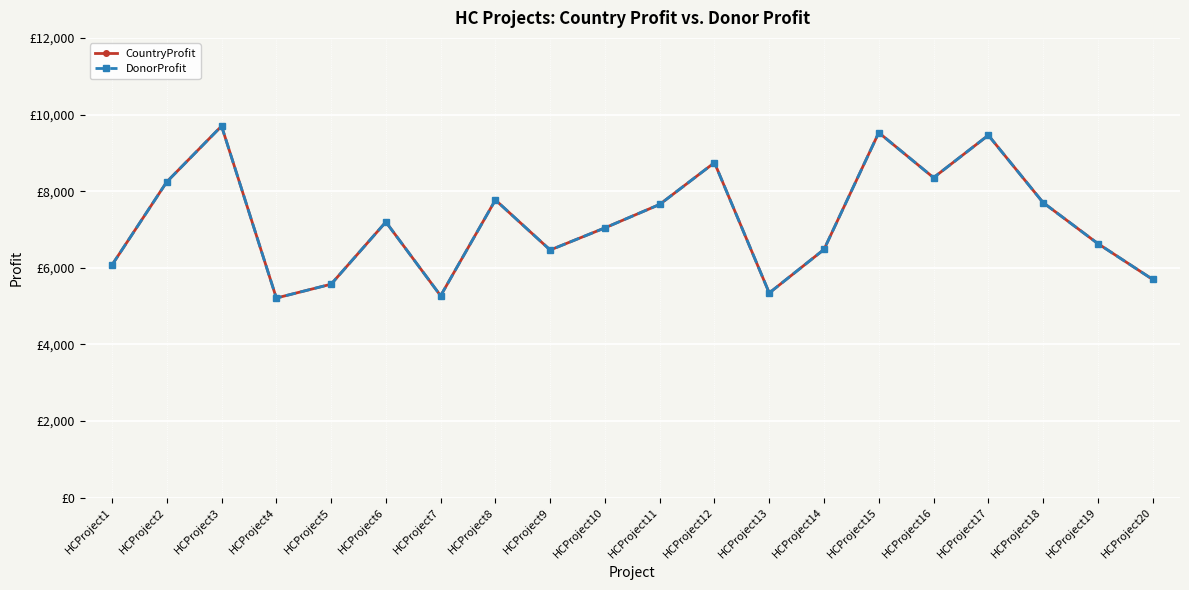

The value of DonorProfit at HCProject15 is 5338. True or false?

False